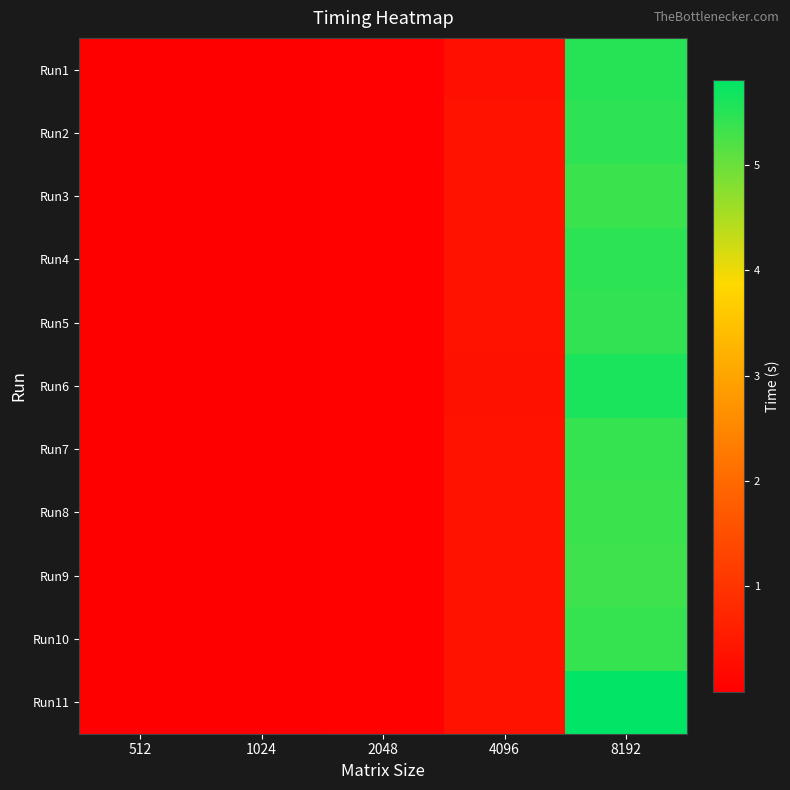

How many categories are shown in the chart?

5